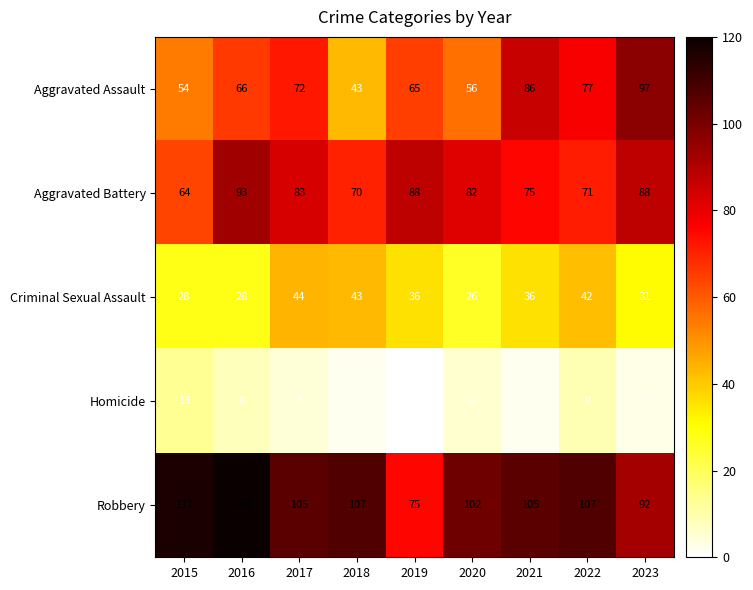

What is the difference between the maximum and minimum values in the Homicide series?

13